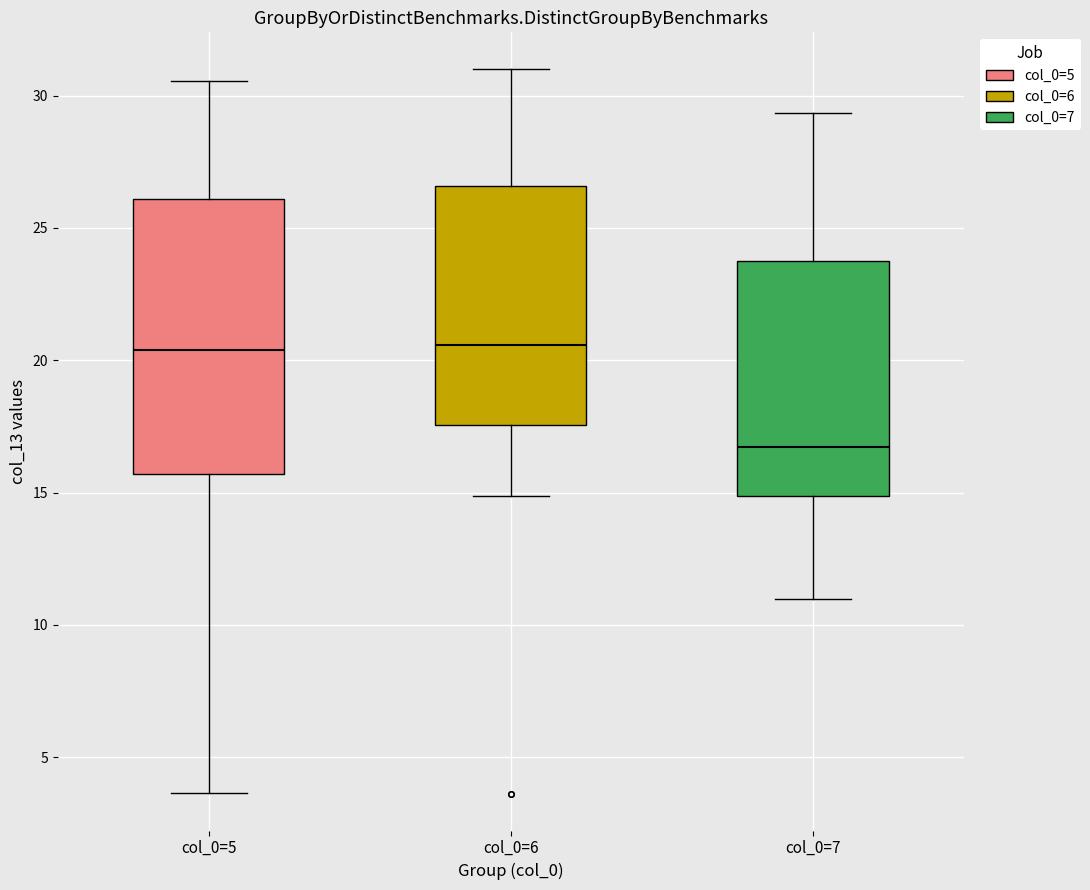

Reading left to right, read every box against the y-axis: the position of its median line, the range the box covers, and the ends of its whiskers. The values are not printed on the chart, so give them approximately, as read against the axis.

col_0=5: median 20.5, box 15.5 to 26.0, whiskers 3.5 to 30.5
col_0=6: median 20.5, box 17.5 to 26.5, whiskers 15.0 to 31.0
col_0=7: median 16.5, box 15.0 to 24.0, whiskers 11.0 to 29.5